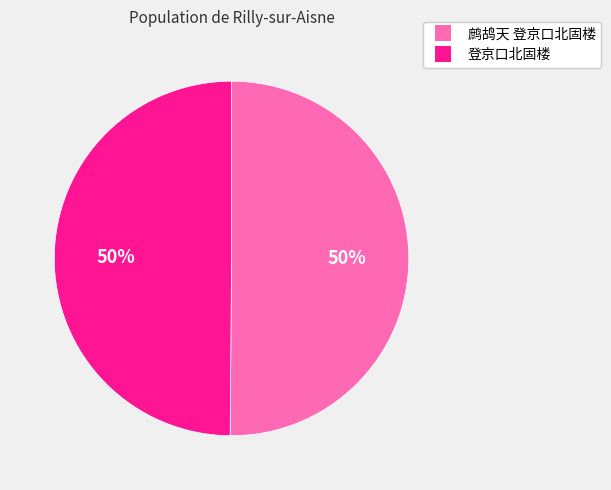

Approximately how many times larger is the value at 鹧鸪天 登京口北固楼 compared to 登京口北固楼?

1.0